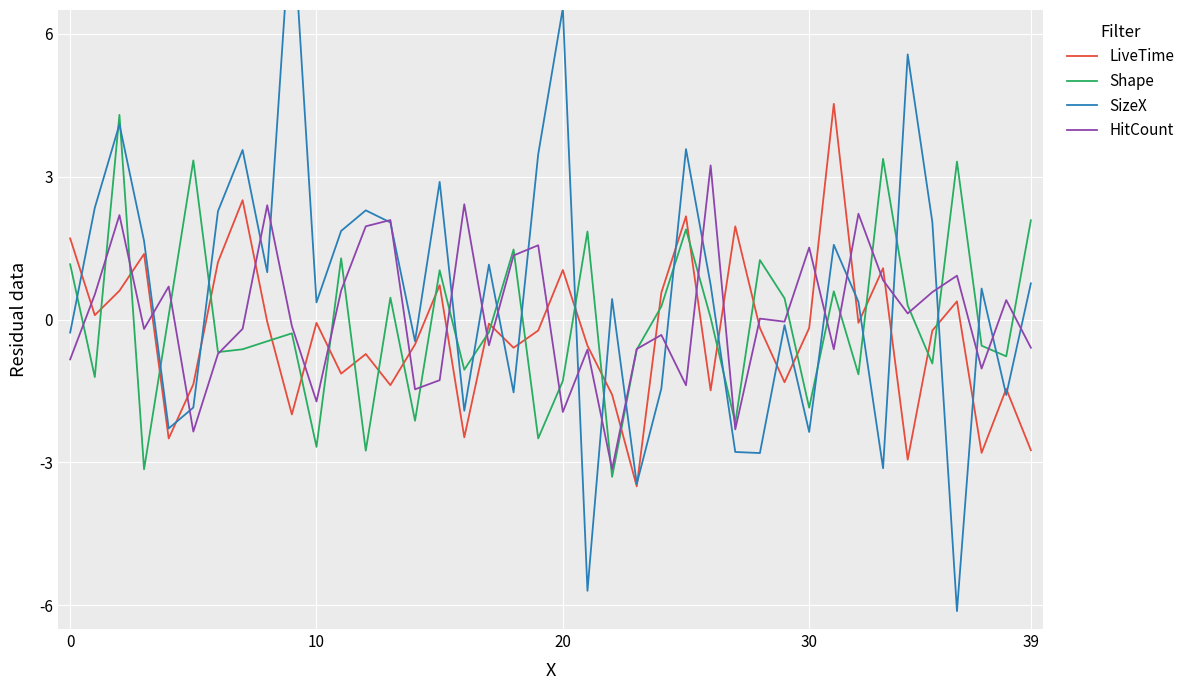

Is it true that HitCount equals -1.7 at 10?

True